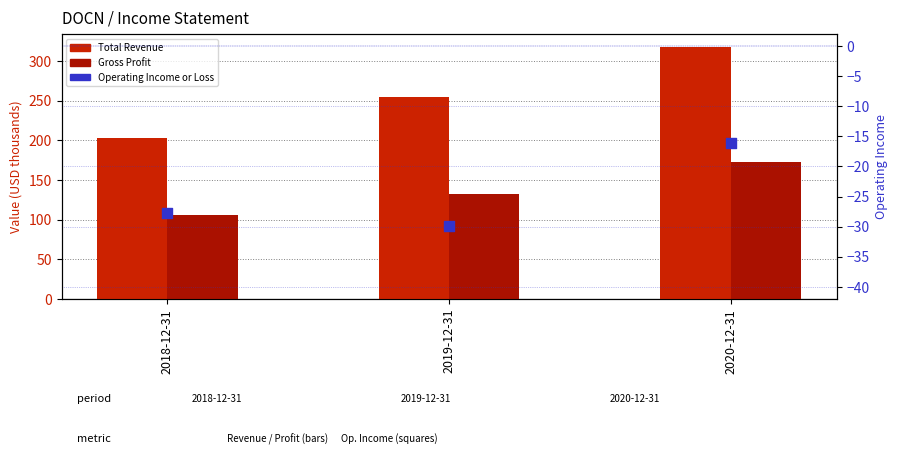

At which category is the sum across all series the highest?

2020-12-31